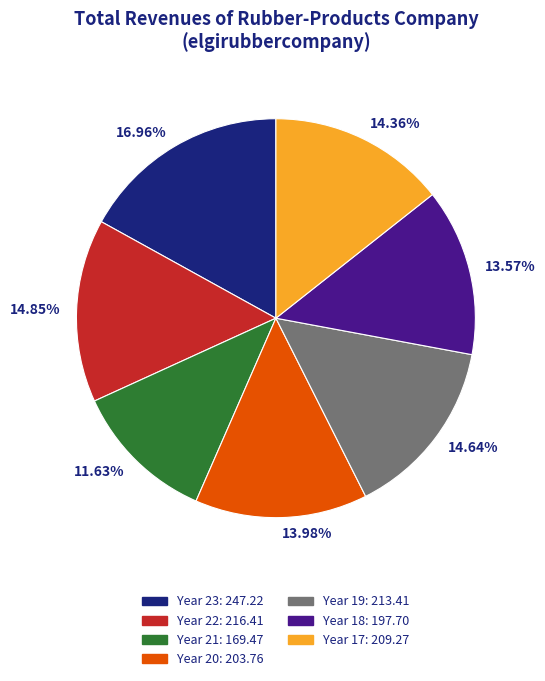

Does 11.63% represent more than half of the total?

No